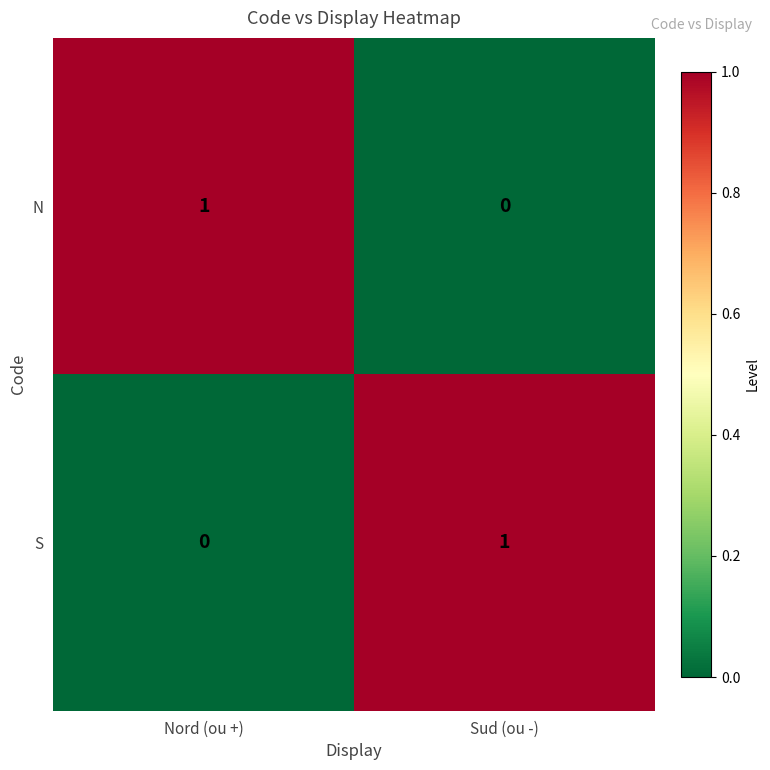

Reading right to left, list all the values displayed in this chart.

N: 0	1
S: 1	0